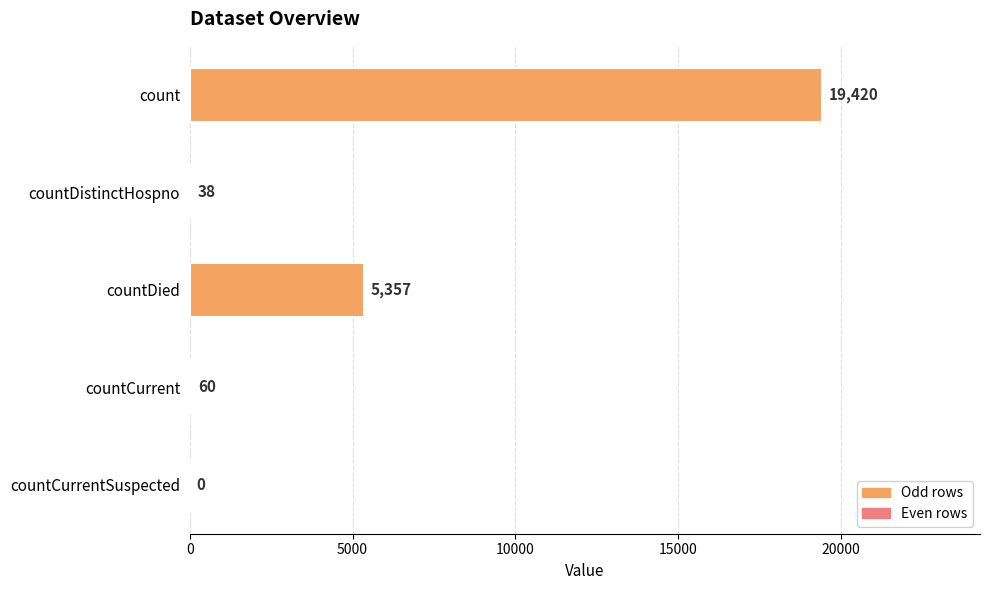

What is the sum of the values at countCurrentSuspected and countCurrent?

60